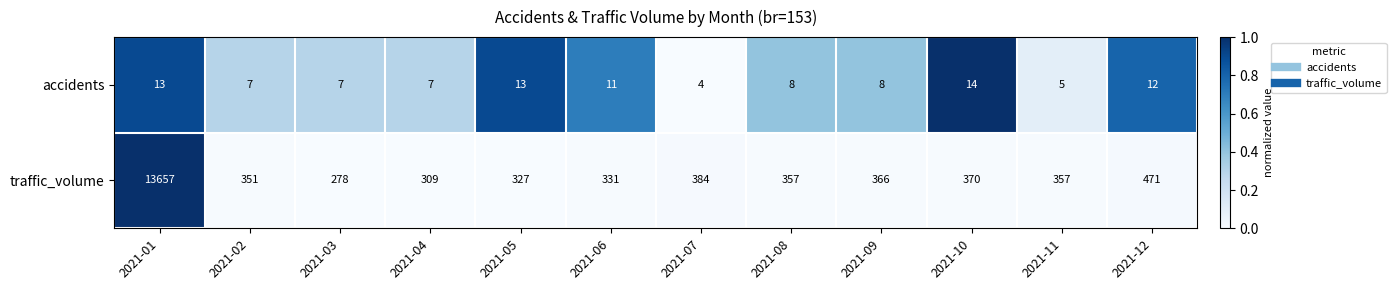

At which category does the chart reach its peak across all series?

2021-01